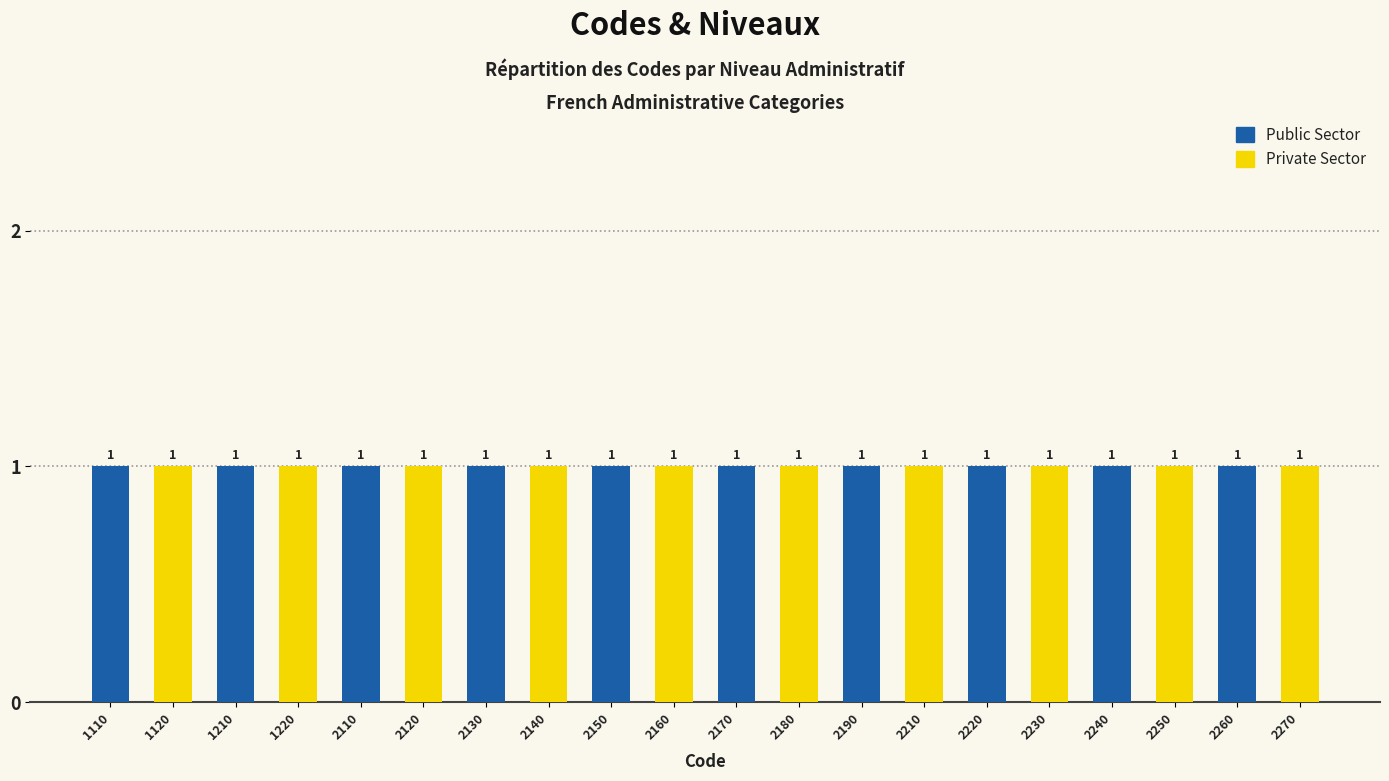

Rank the series by their maximum value, from lowest to highest.

Public Sector, Private Sector